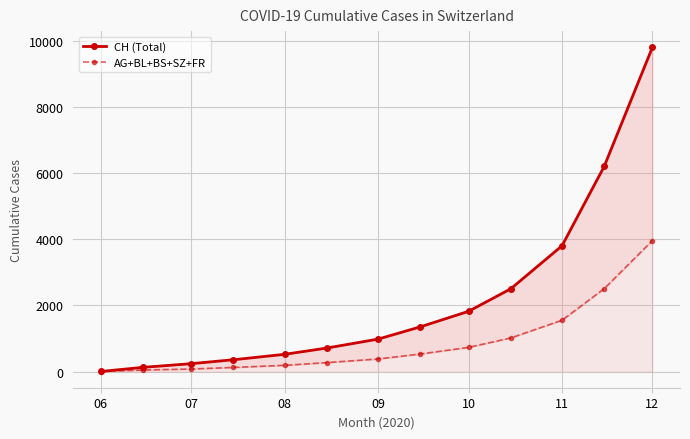

True or false: CH (Total) and AG+BL+BS+SZ+FR intersect in this chart.

False